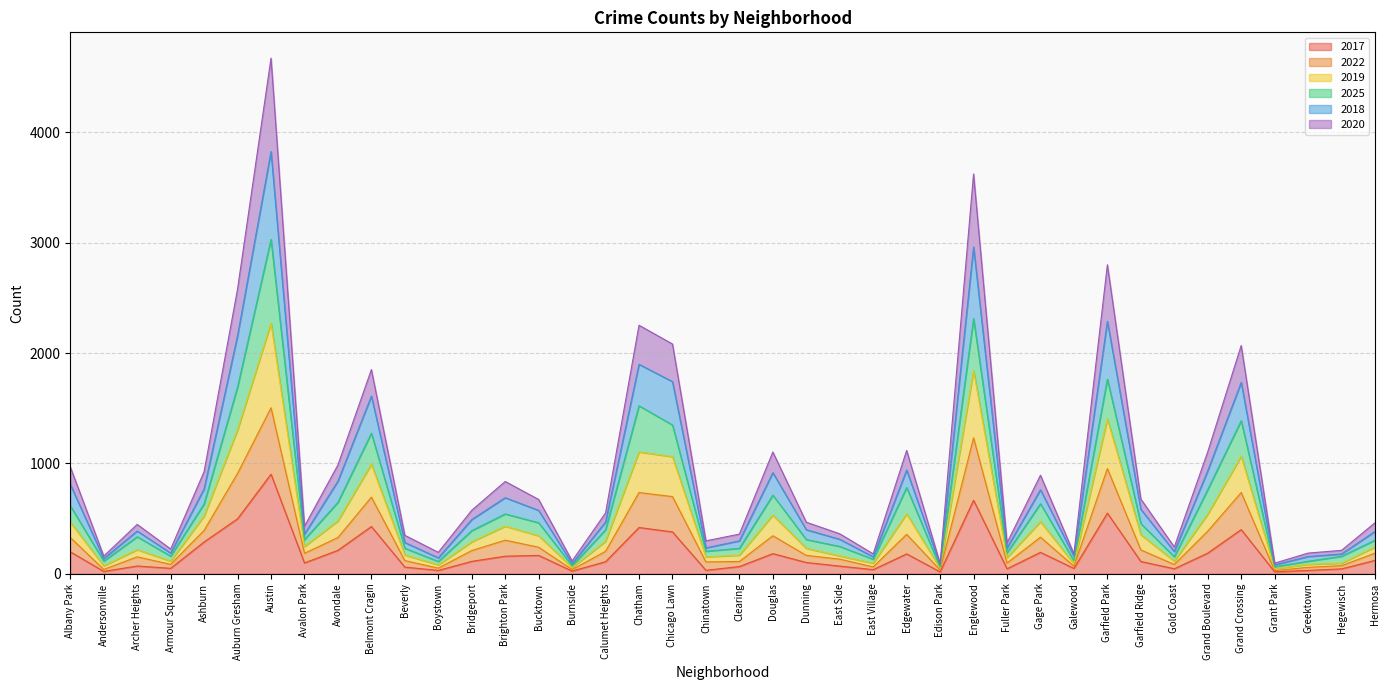

What is the greatest value displayed?

4673